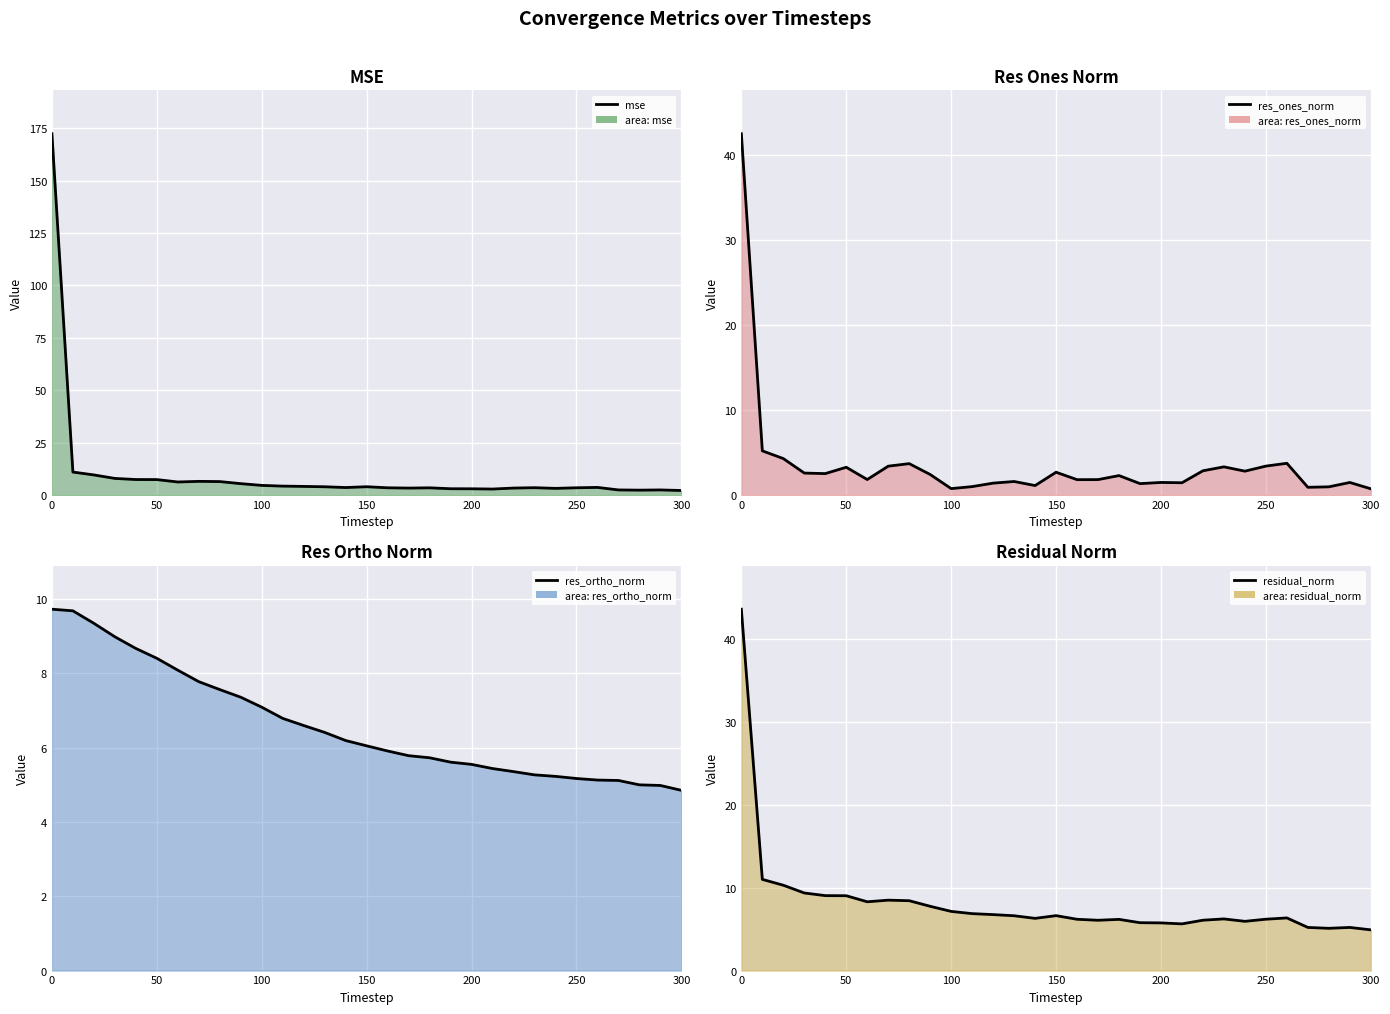

The res_ortho_norm series shows 4.3 at 8. True or false?

False